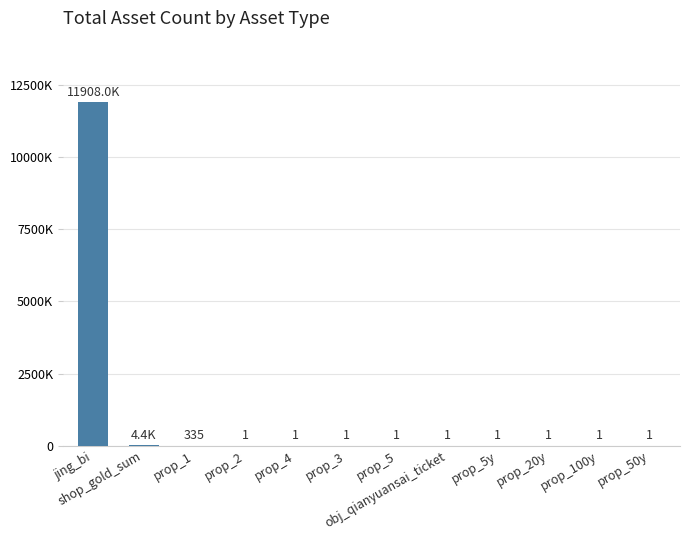

Are the bars horizontal?

No